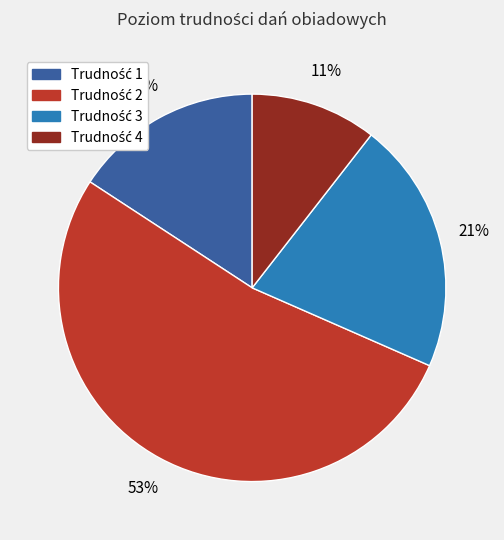

How many slices are in this pie chart?

4